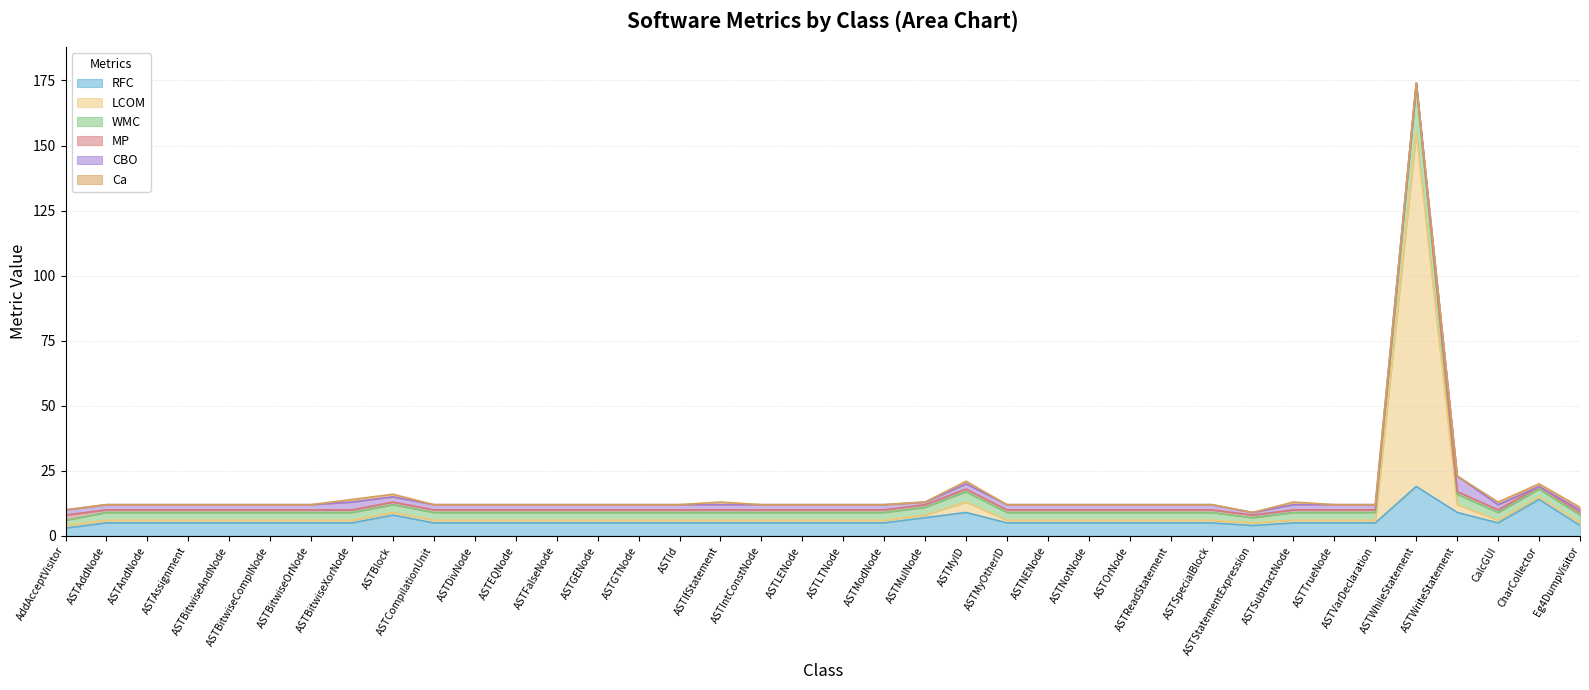

At which category is the sum across all series the highest?

ASTWhileStatement